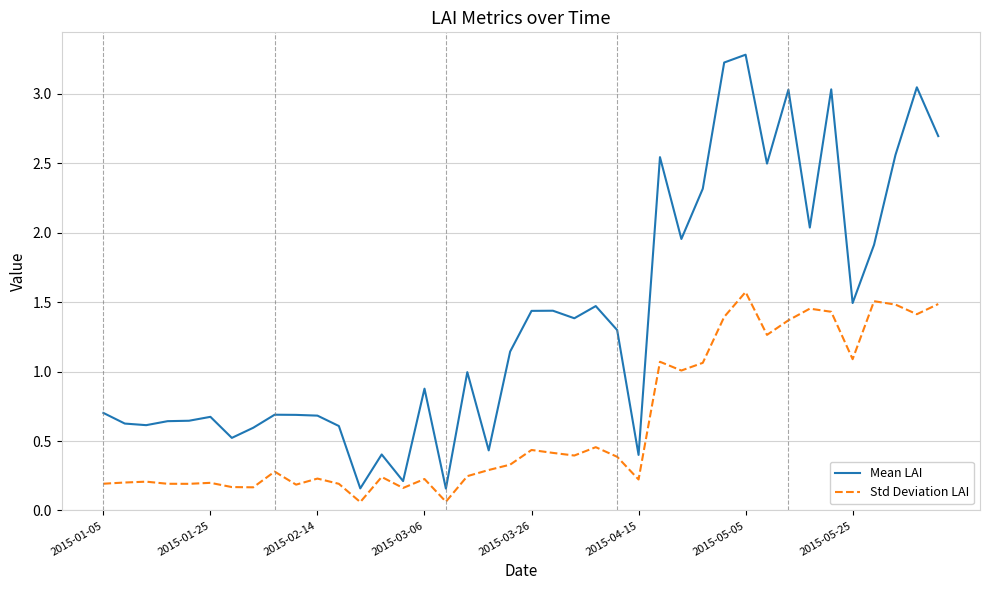

What is the maximum value shown in the chart?

3.3